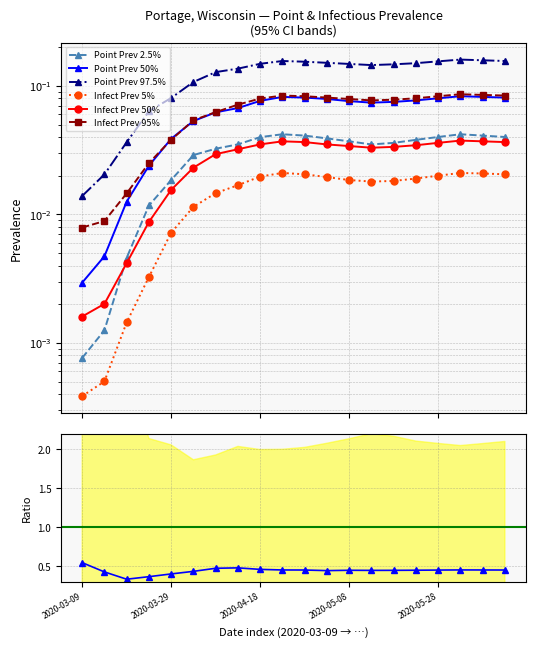

What is the label of the 9th point from the right?

2020-05-03